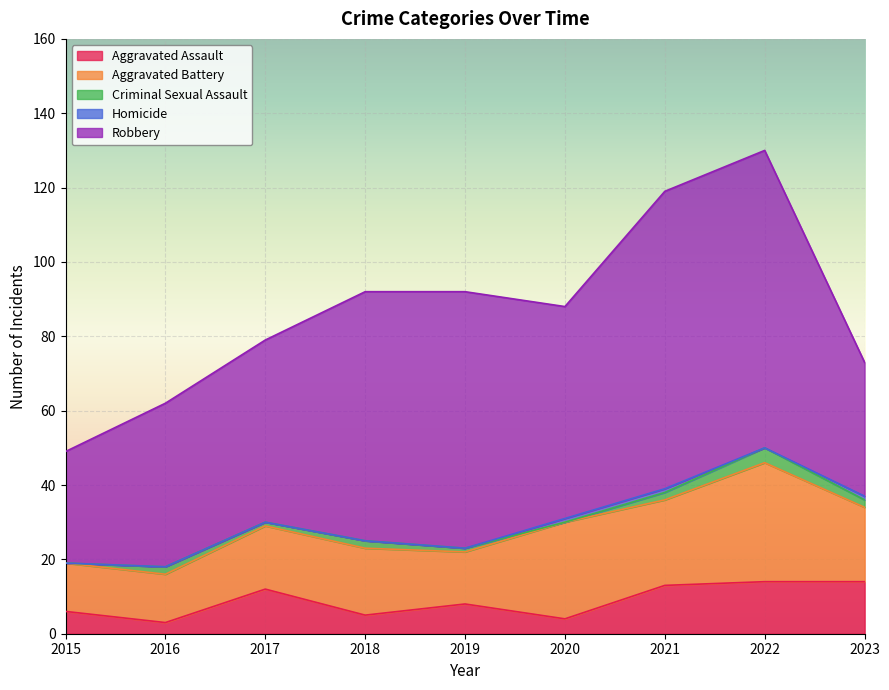

True or false: Homicide has more than 1 points higher than both neighbors.

False